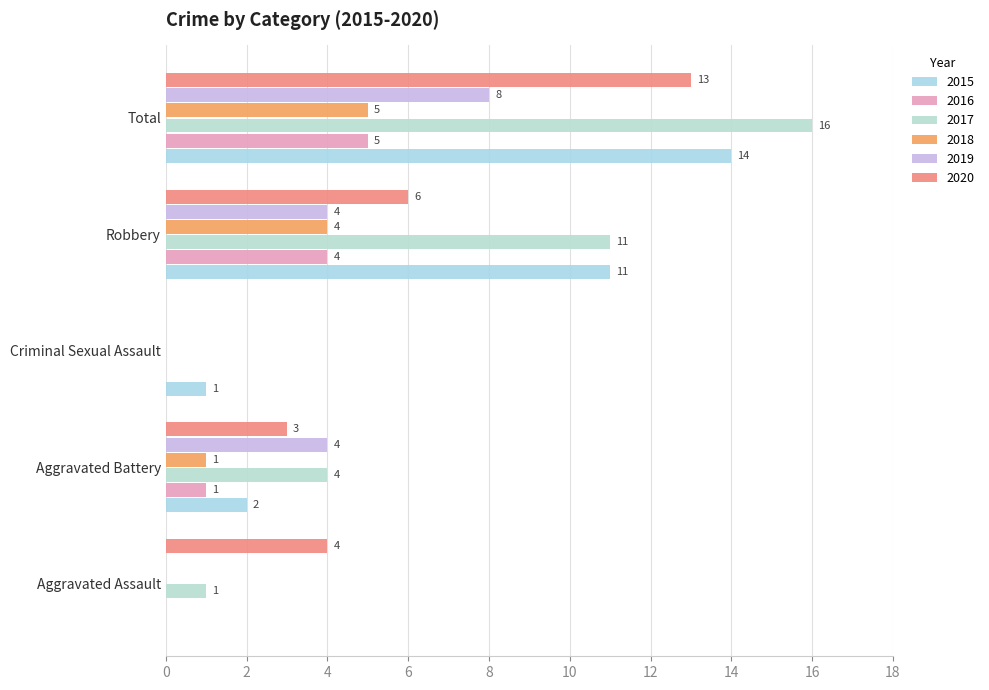

What is the total value across all series at Criminal Sexual Assault?

1